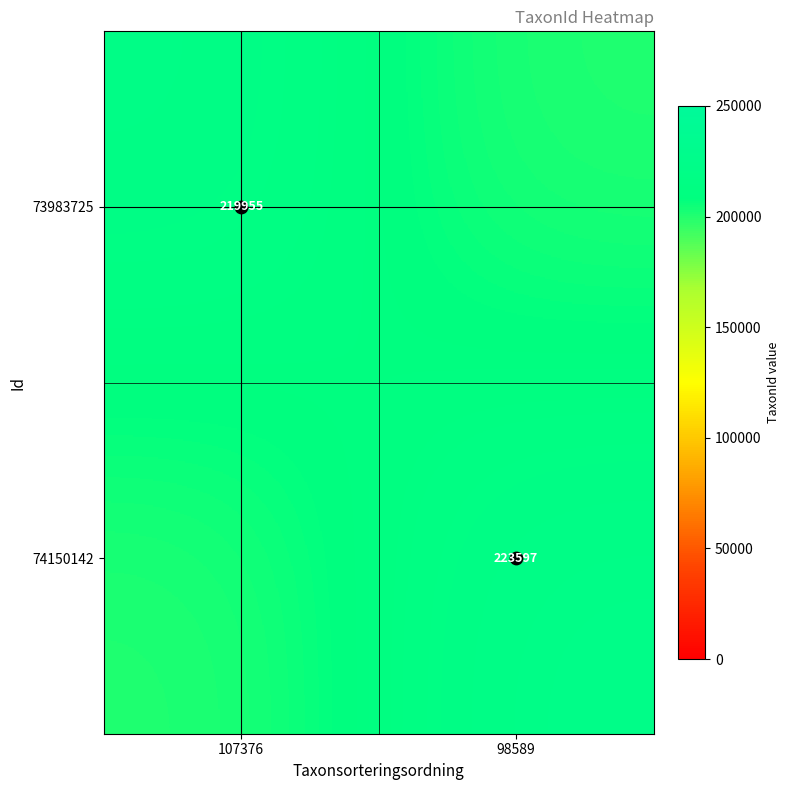

How many data points does each series have?

2